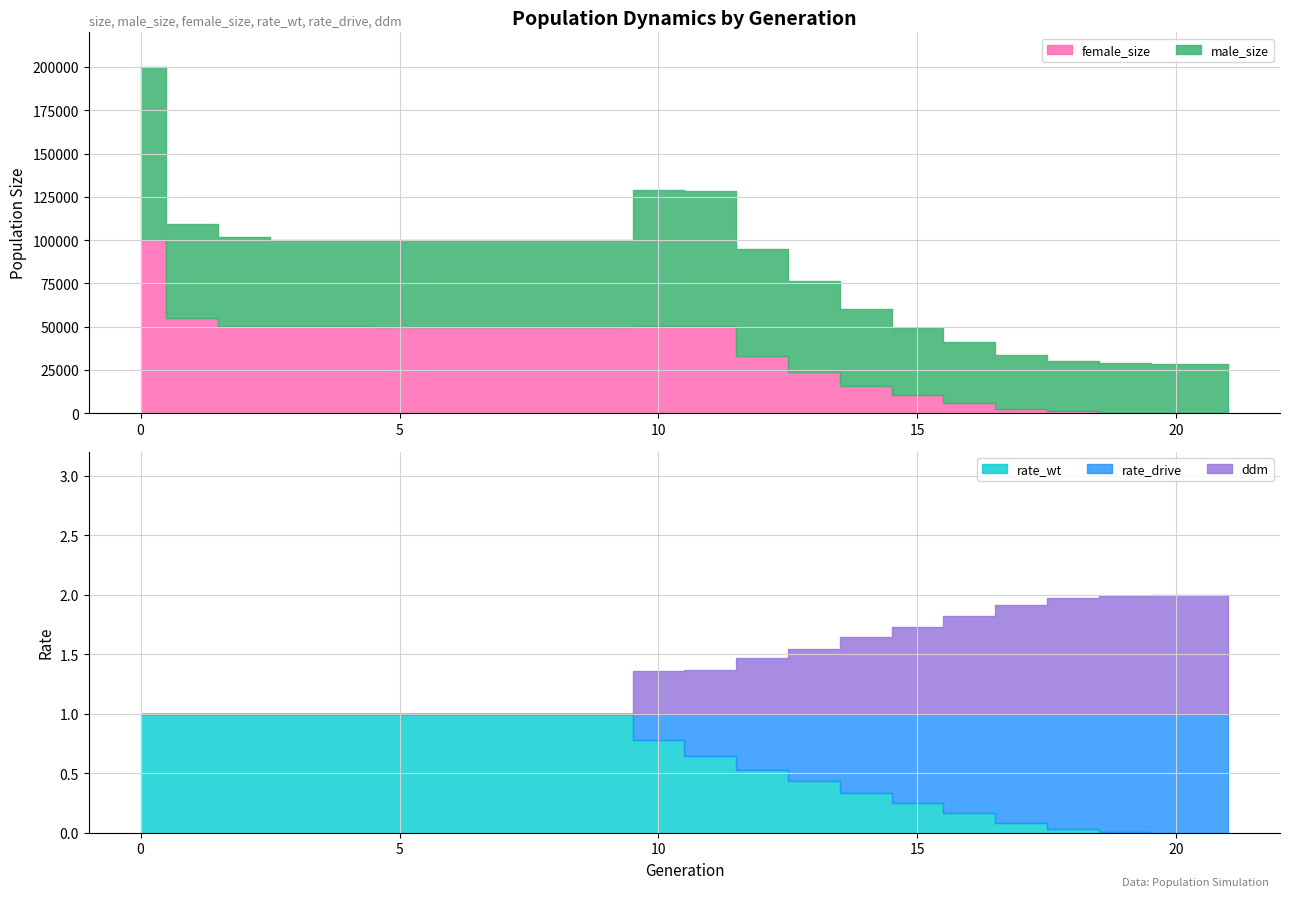

True or false: rate_wt and rate_drive cross at least once.

False